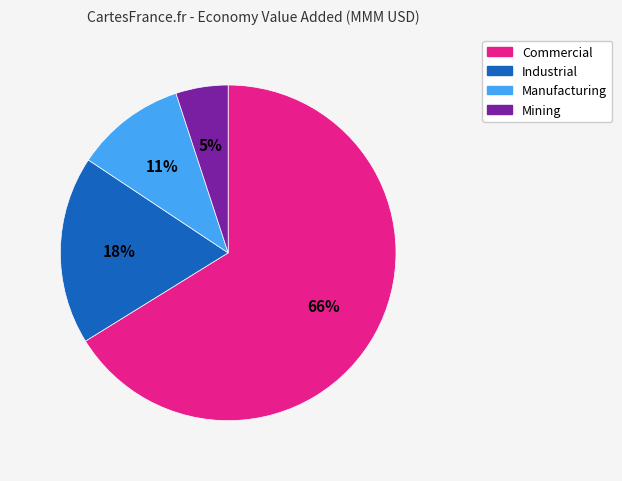

Which category has the smallest portion of the pie?

Mining